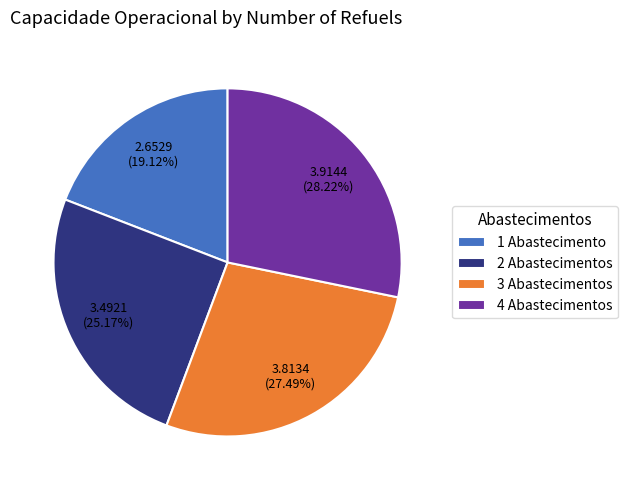

Is there a majority slice in this chart?

No